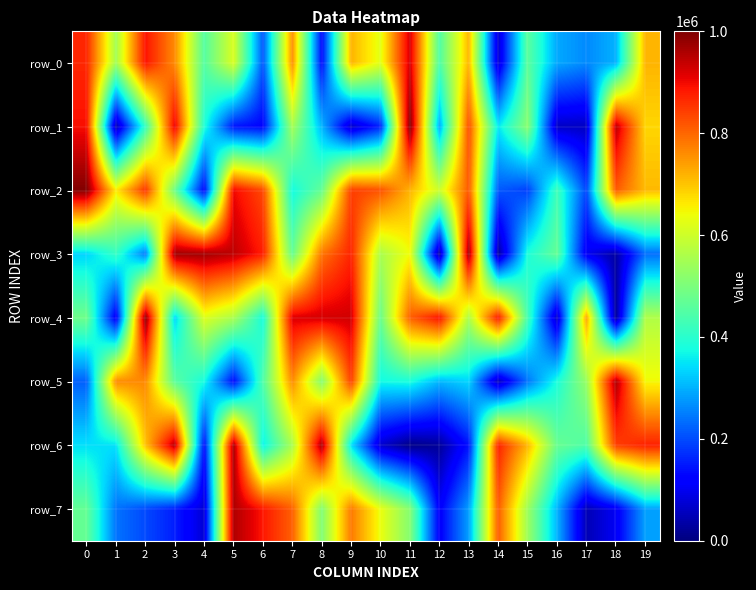

What is the total value across all series at 3?

5026285